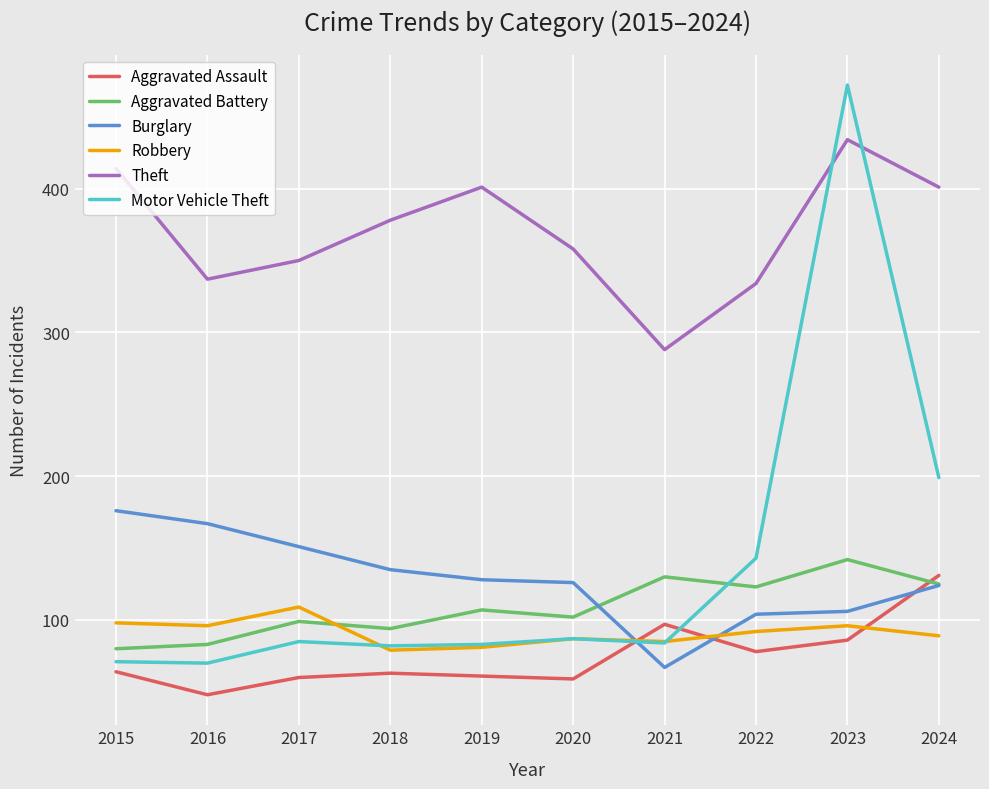

In Robbery, how many points are lower than both neighbors (excluding endpoints)?

3